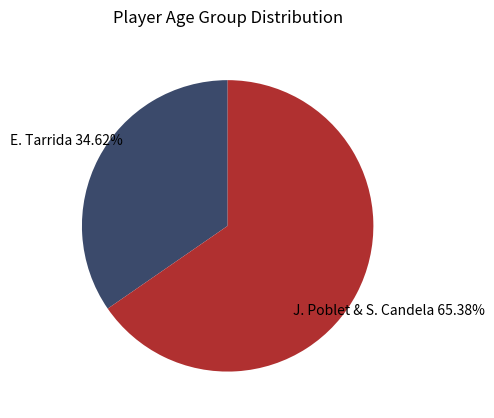

Is there any slice that represents more than half of the pie?

Yes